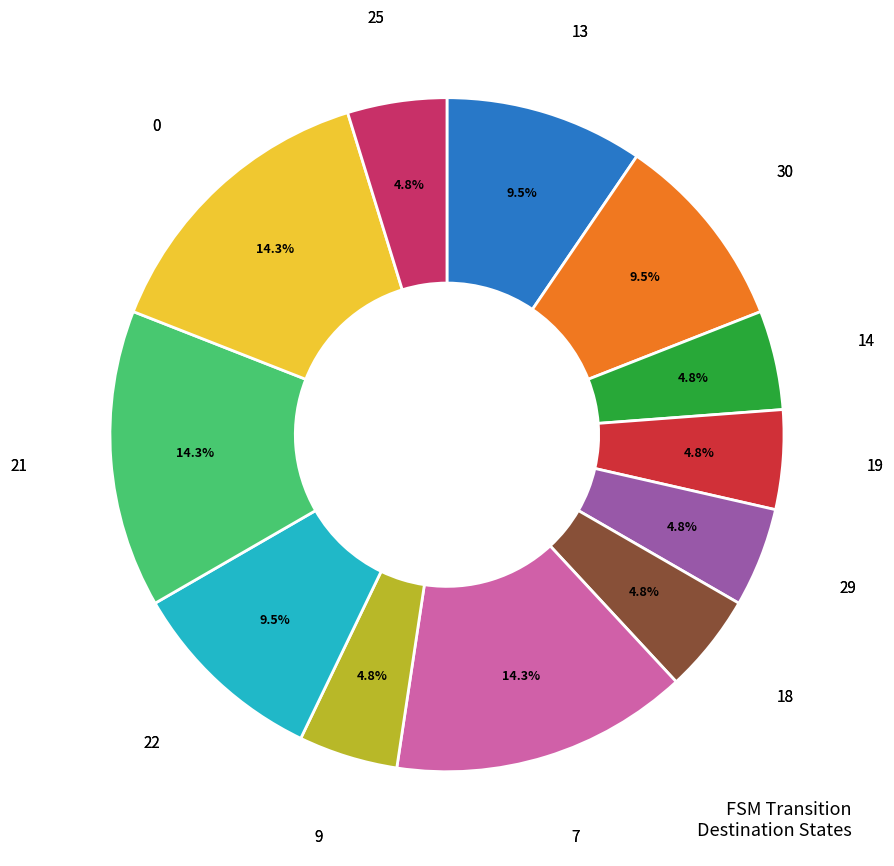

Does any single category account for the majority?

No